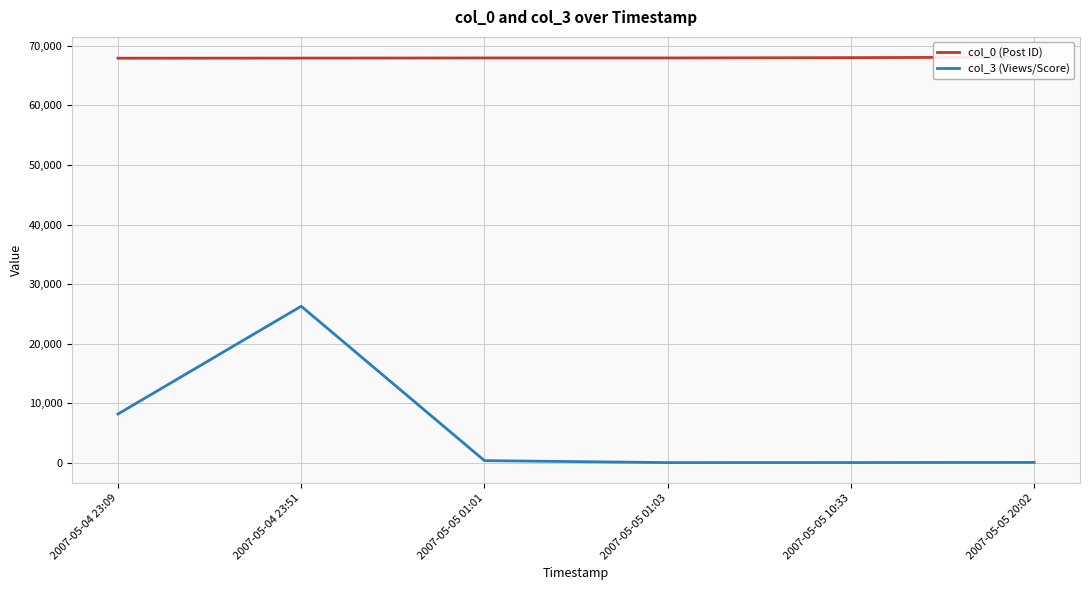

Is this an area chart (filled region under the line)?

No